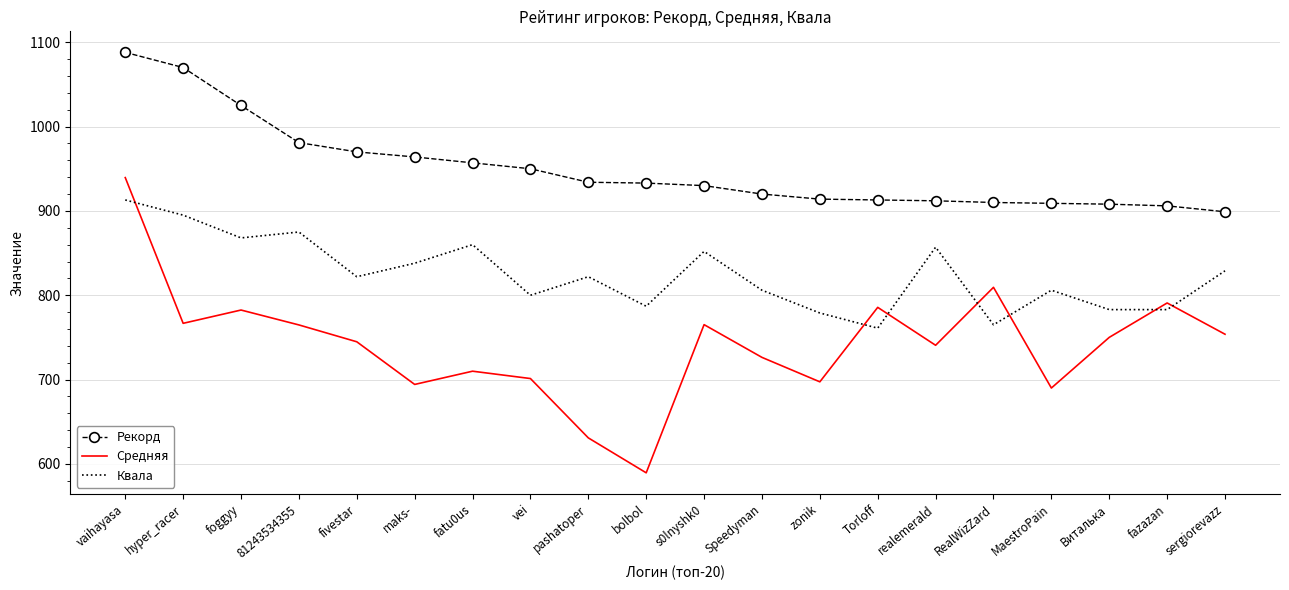

Which label corresponds to the smallest value in the chart?

bolbol